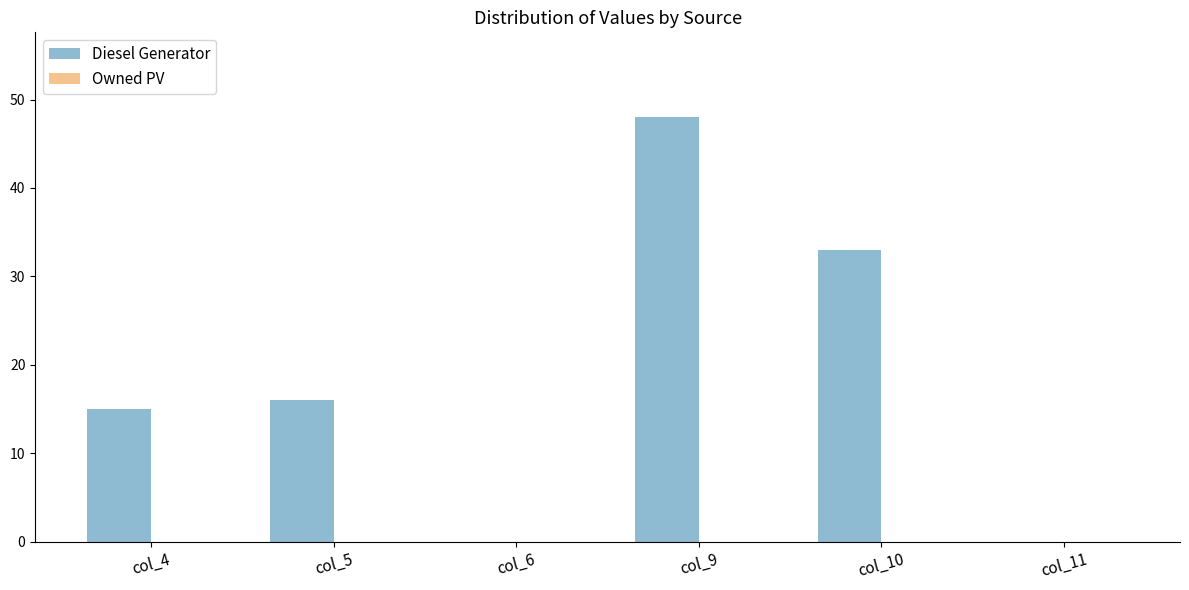

What is the ratio of the value at col_10 to the value at col_9?

0.7